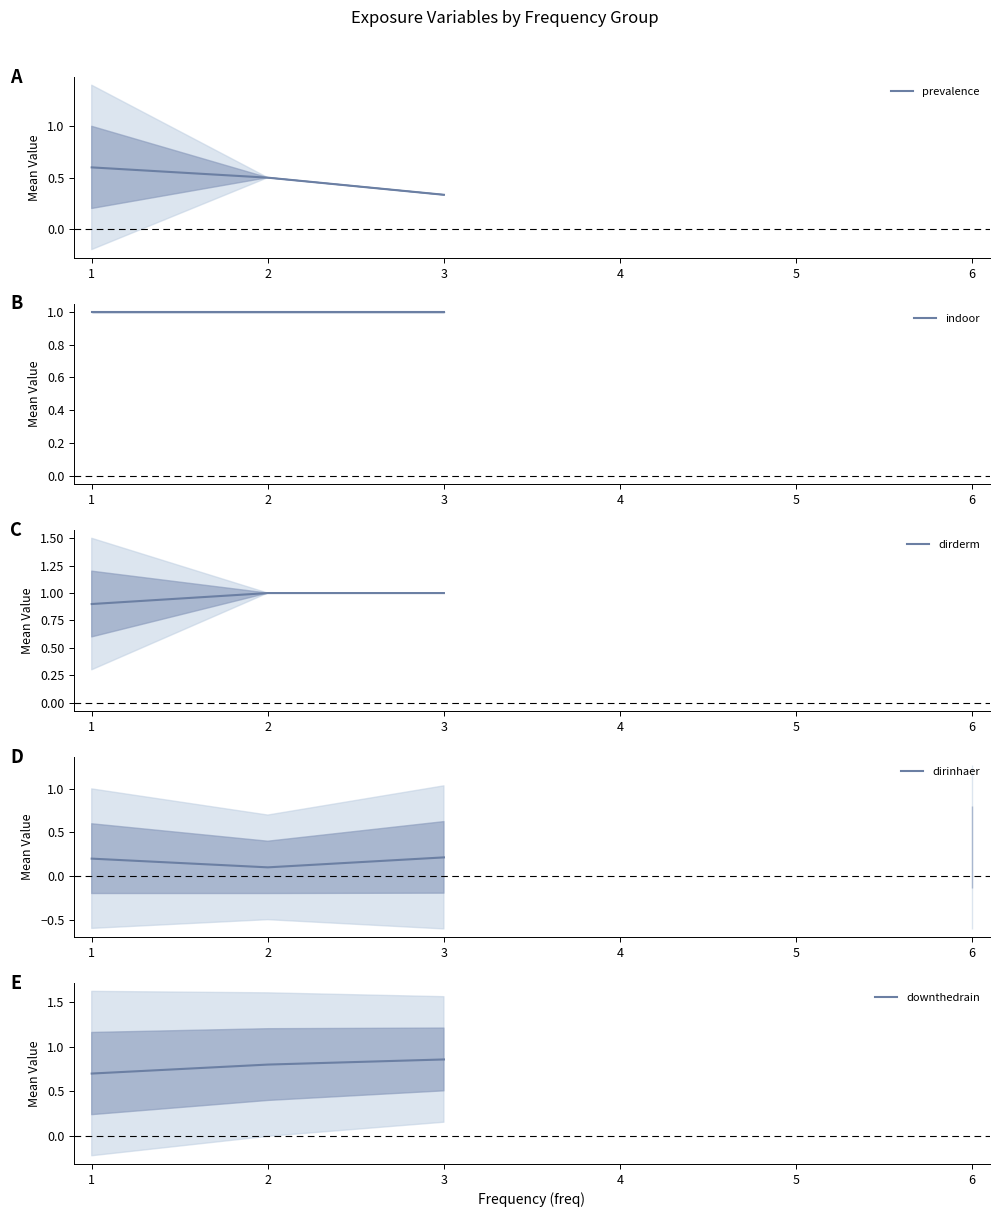

At which category does the chart reach its minimum across all series?

2